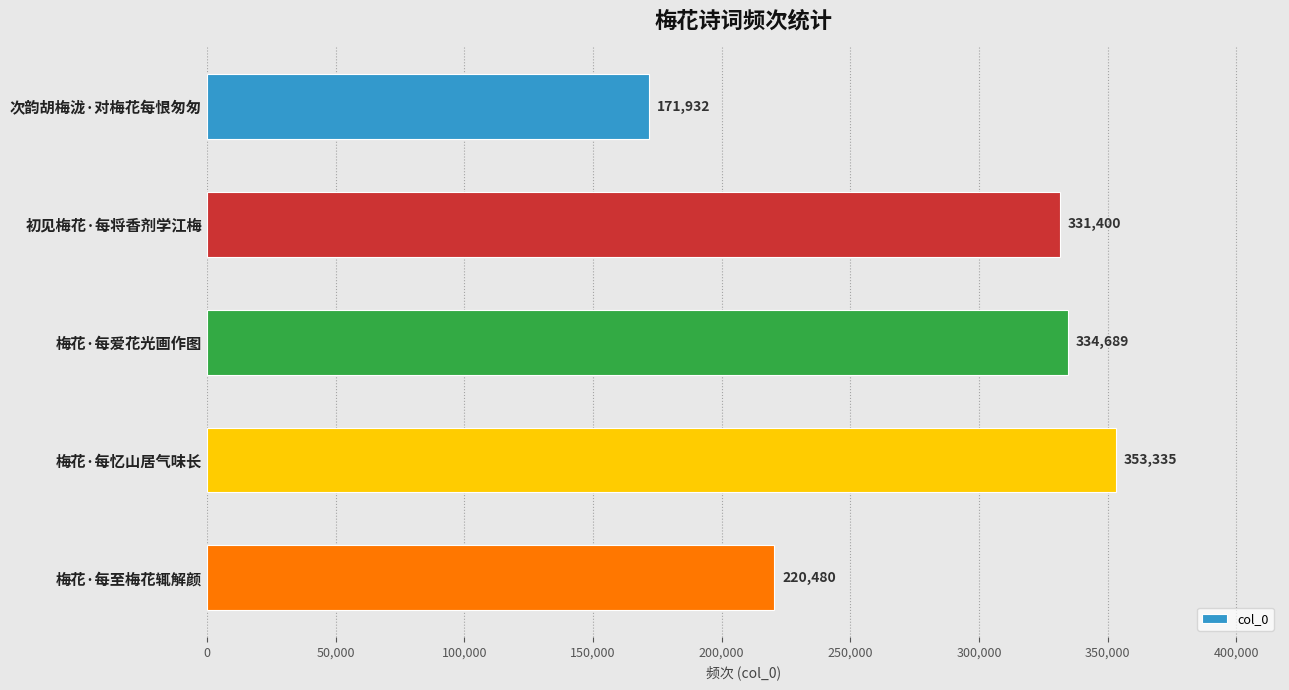

Reading top to bottom, extract all data points from this chart.

171932	331400	334689	353335	220480